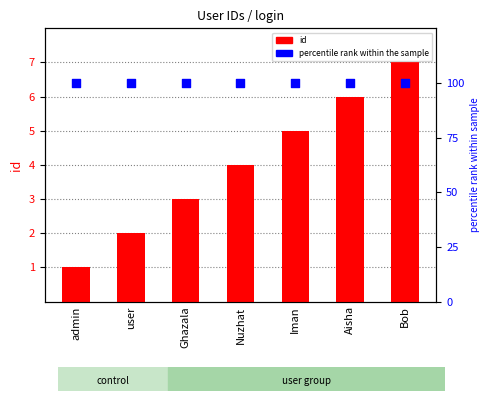

At how many categories does at least one series exceed 93?

7